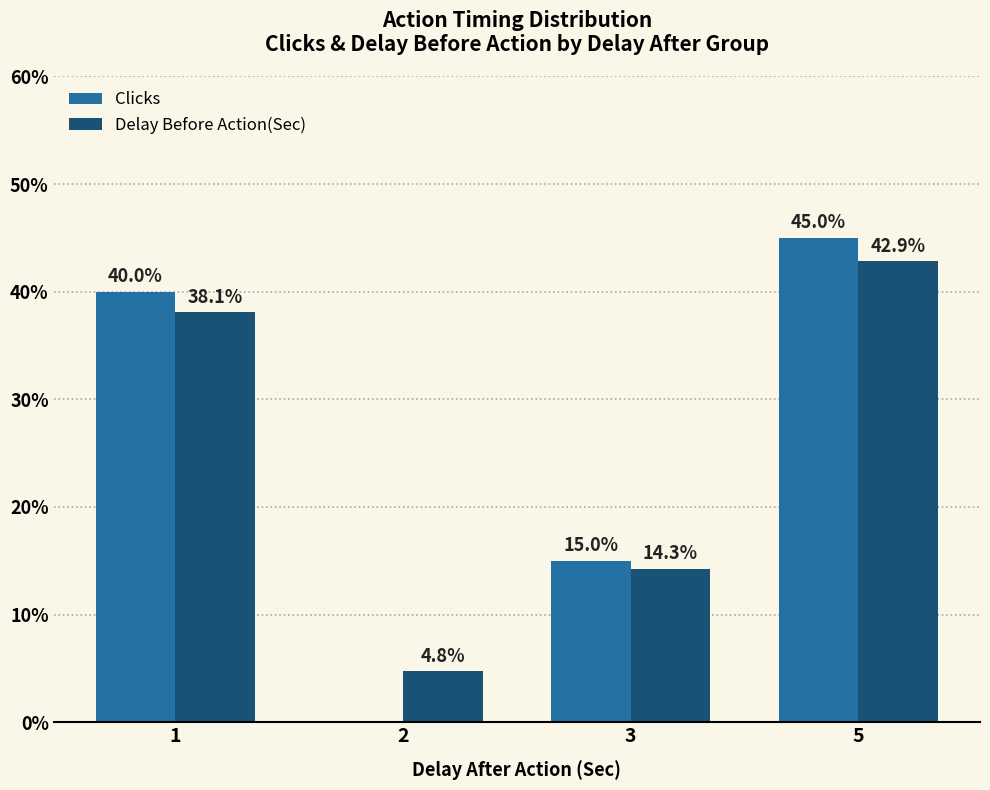

Between 2 and 3, which series saw the biggest shift?

Clicks